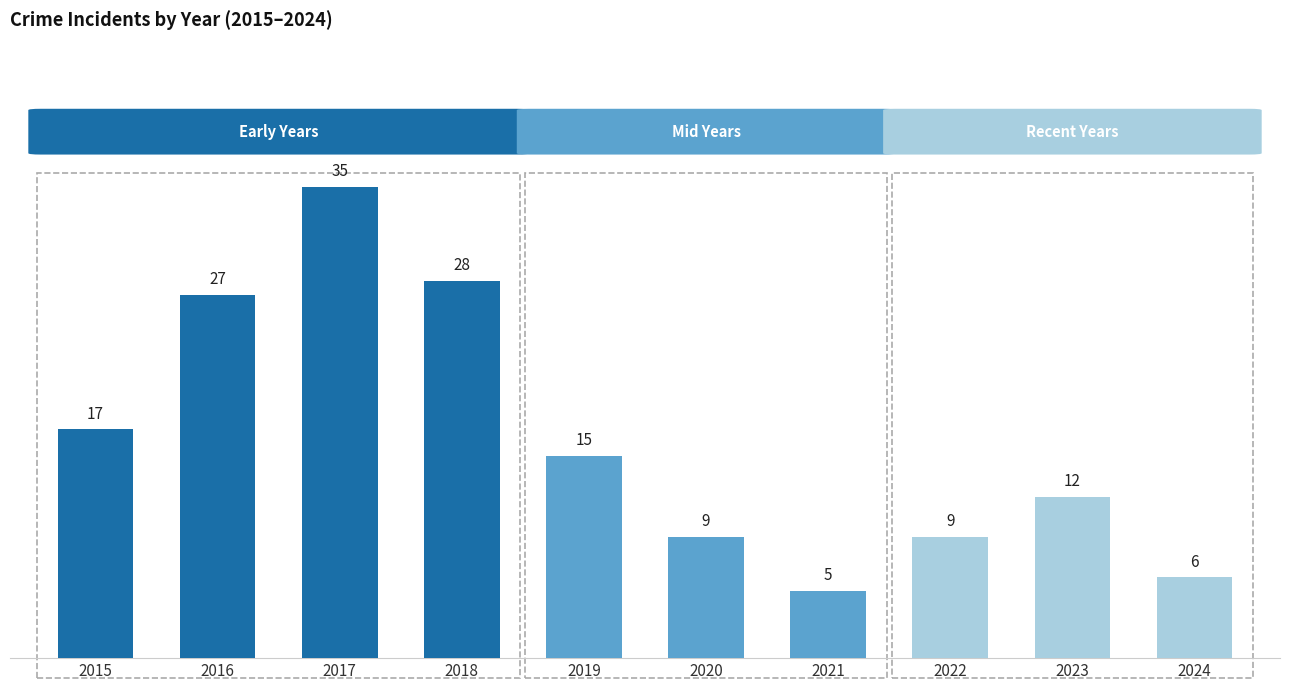

What is the change in value from 2016 to 2023?

-15